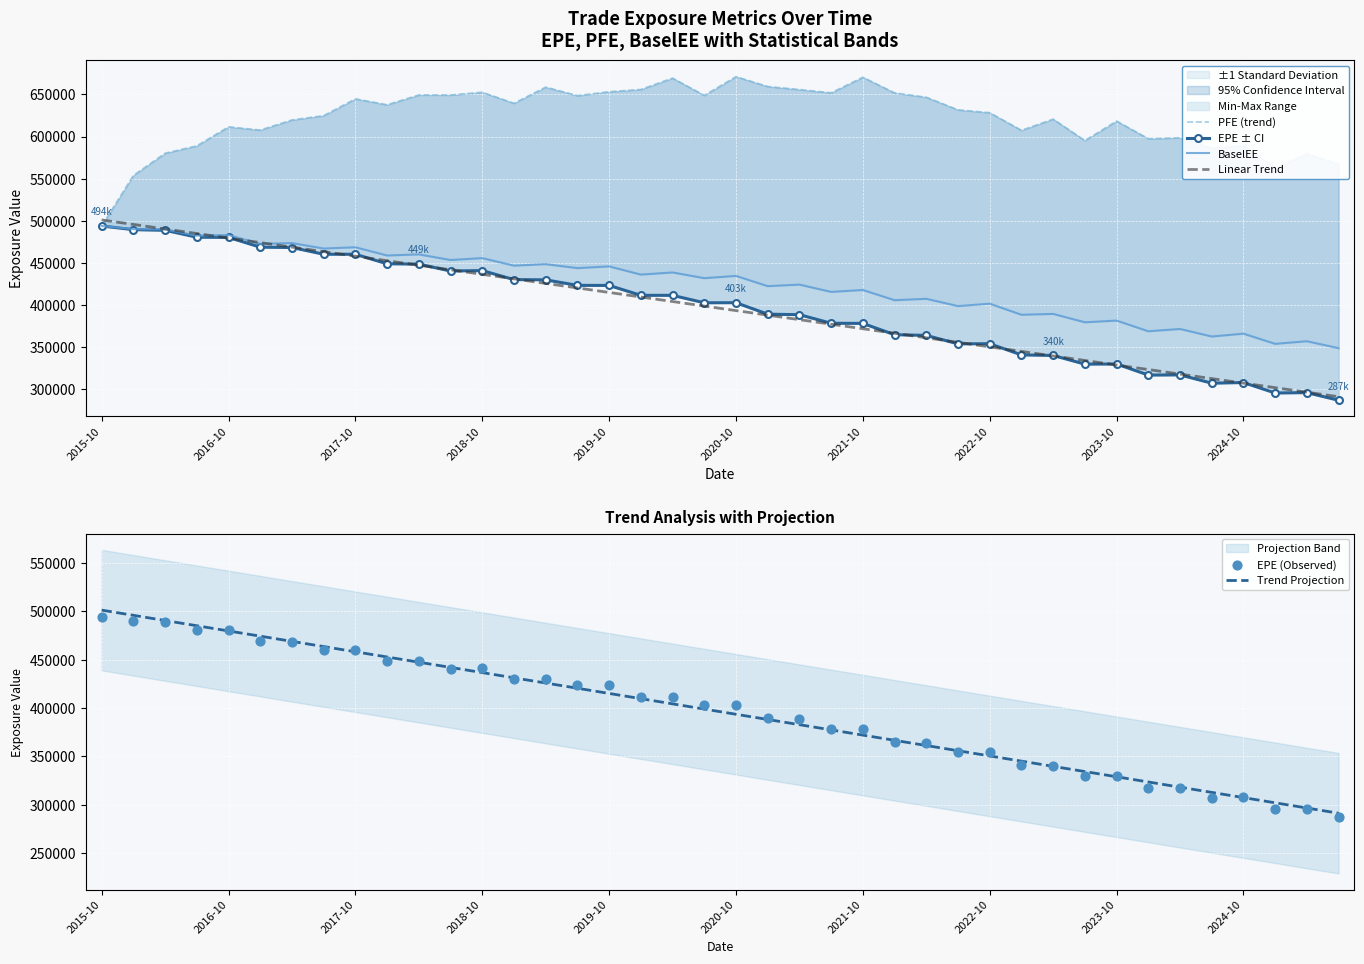

What is the maximum value for Linear Trend?

501091.7